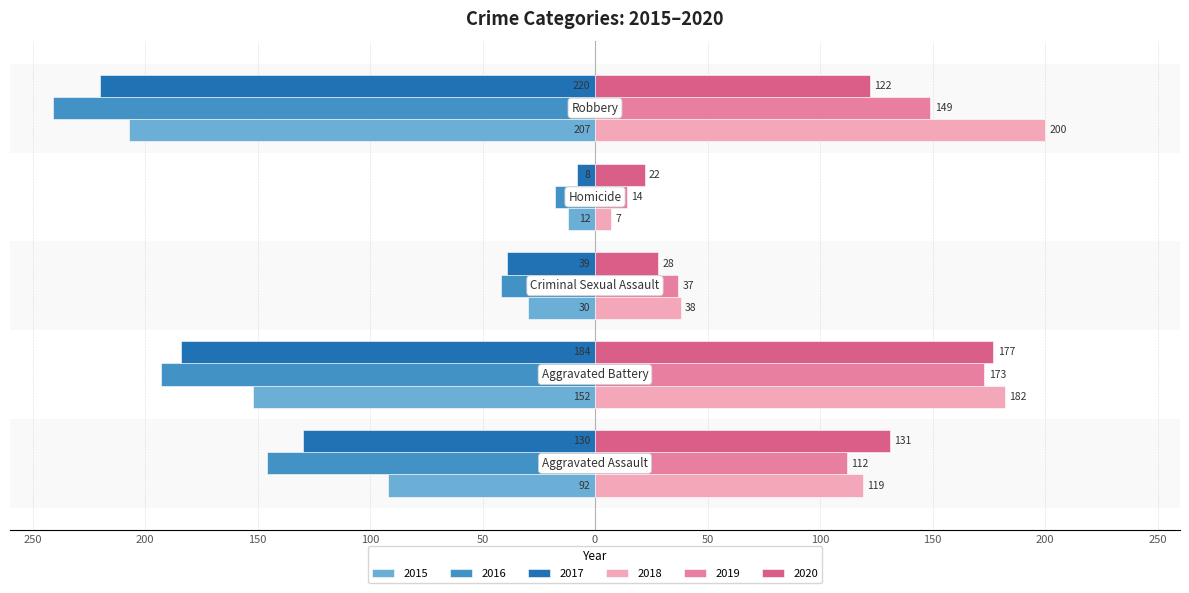

At how many categories does at least one series exceed 131?

2